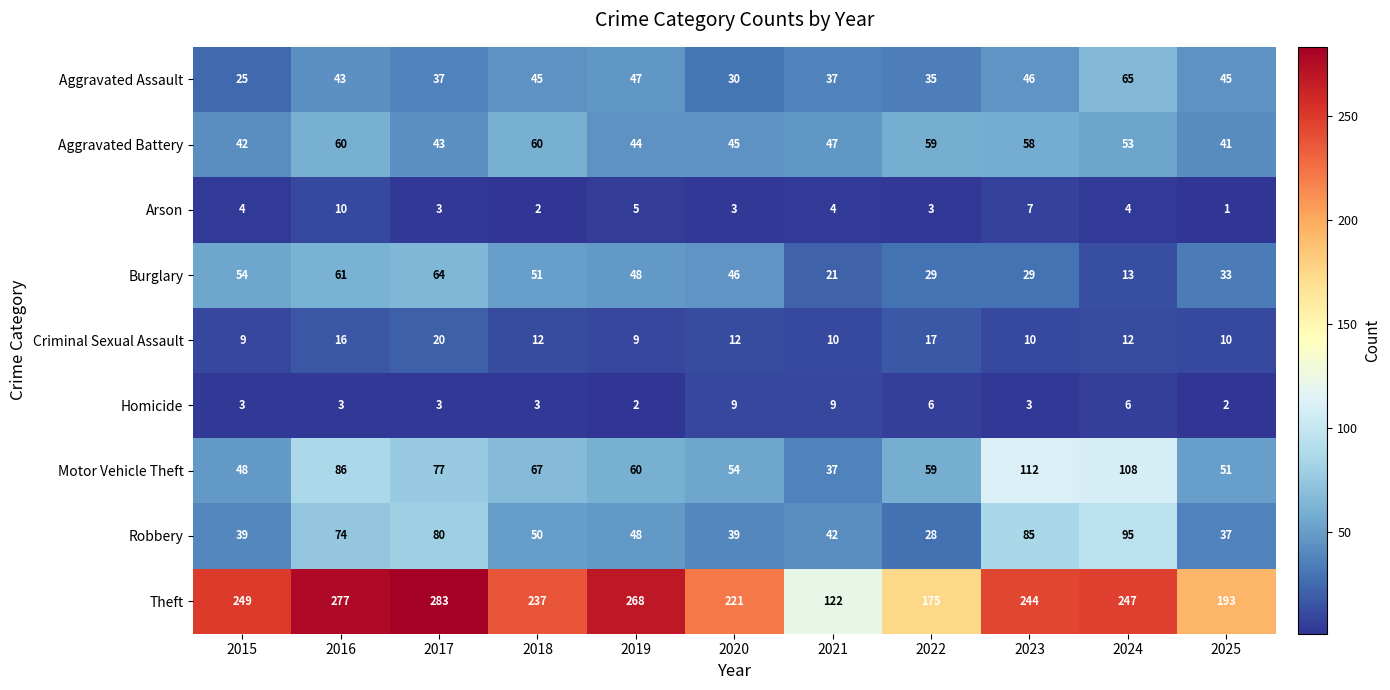

What is the sum of all Homicide values?

49